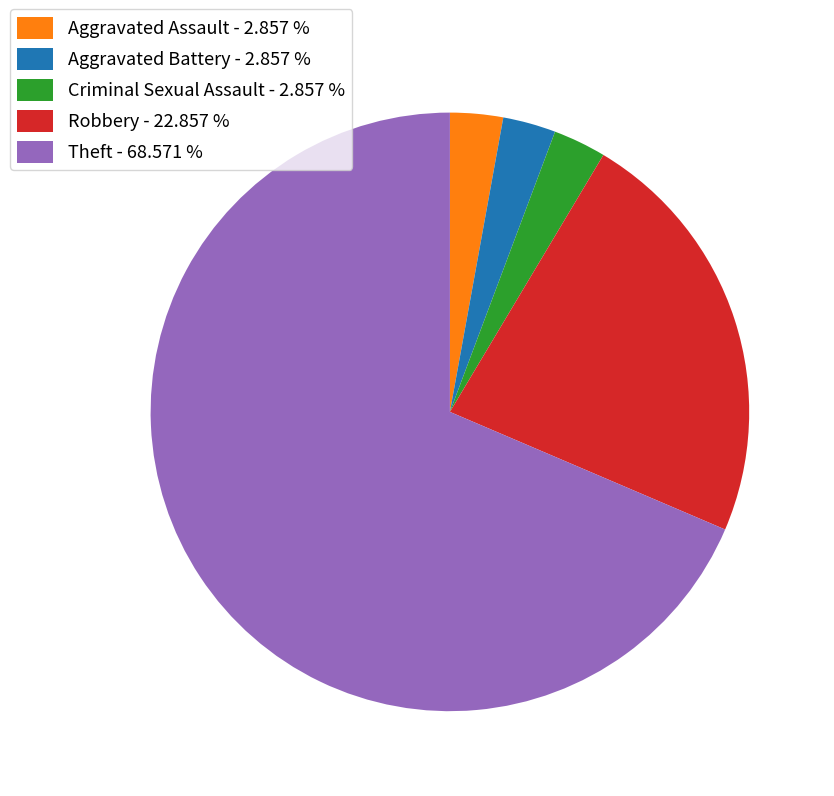

Which slice represents more than half of the pie?

Theft